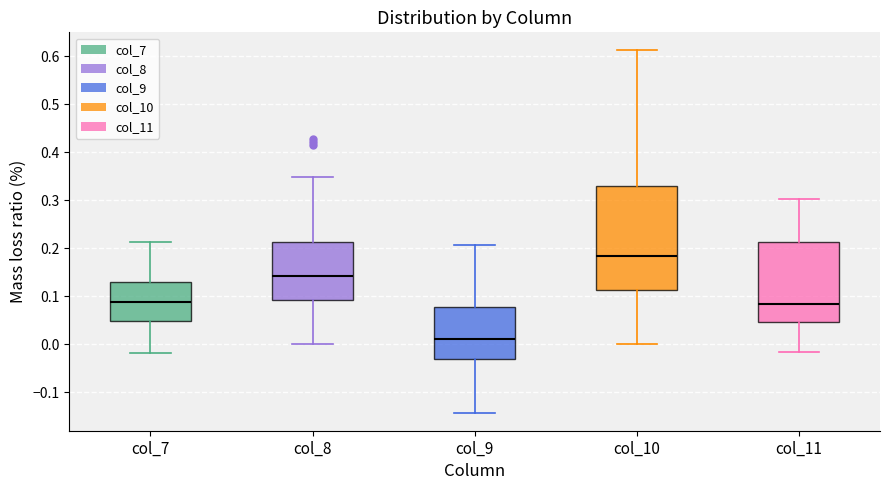

Reading left to right, read every box against the y-axis: the position of its median line, the range the box covers, and the ends of its whiskers. The values are not printed on the chart, so give them approximately, as read against the axis.

col_7: median 0.09, box 0.05 to 0.13, whiskers -0.02 to 0.21
col_8: median 0.14, box 0.09 to 0.21, whiskers 0.00 to 0.35
col_9: median 0.01, box -0.03 to 0.08, whiskers -0.14 to 0.21
col_10: median 0.18, box 0.11 to 0.33, whiskers 0.00 to 0.61
col_11: median 0.08, box 0.04 to 0.21, whiskers -0.02 to 0.30